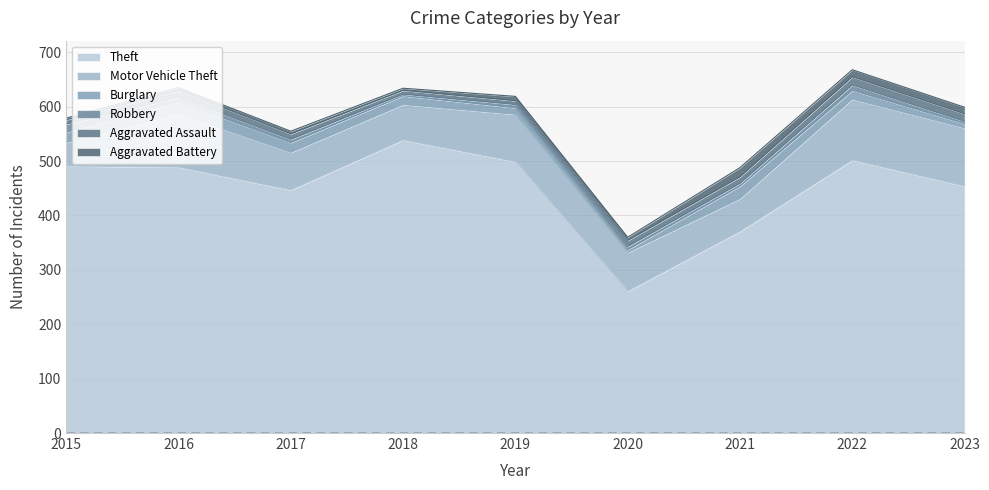

How many distinct data groups are displayed?

6